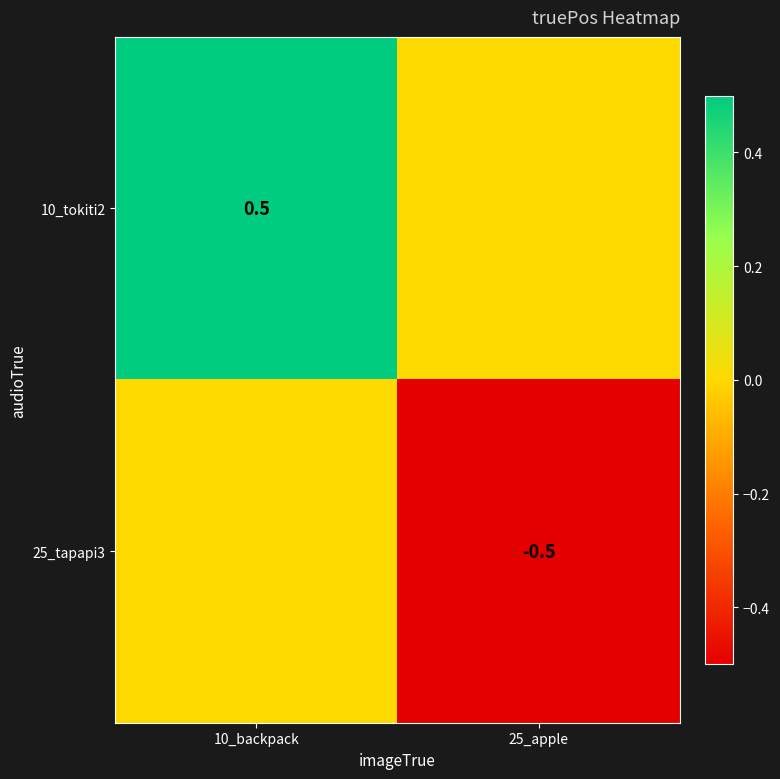

True or false: 25_tapapi3 has a value of -0.7 at 25_apple.

False